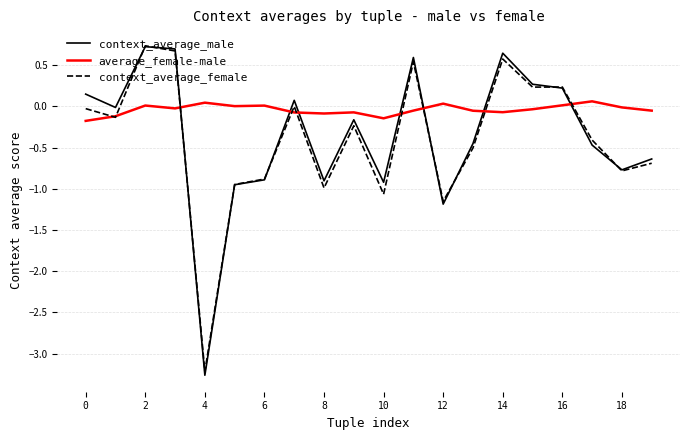

What is the highest value of the context_average_male series?

0.7